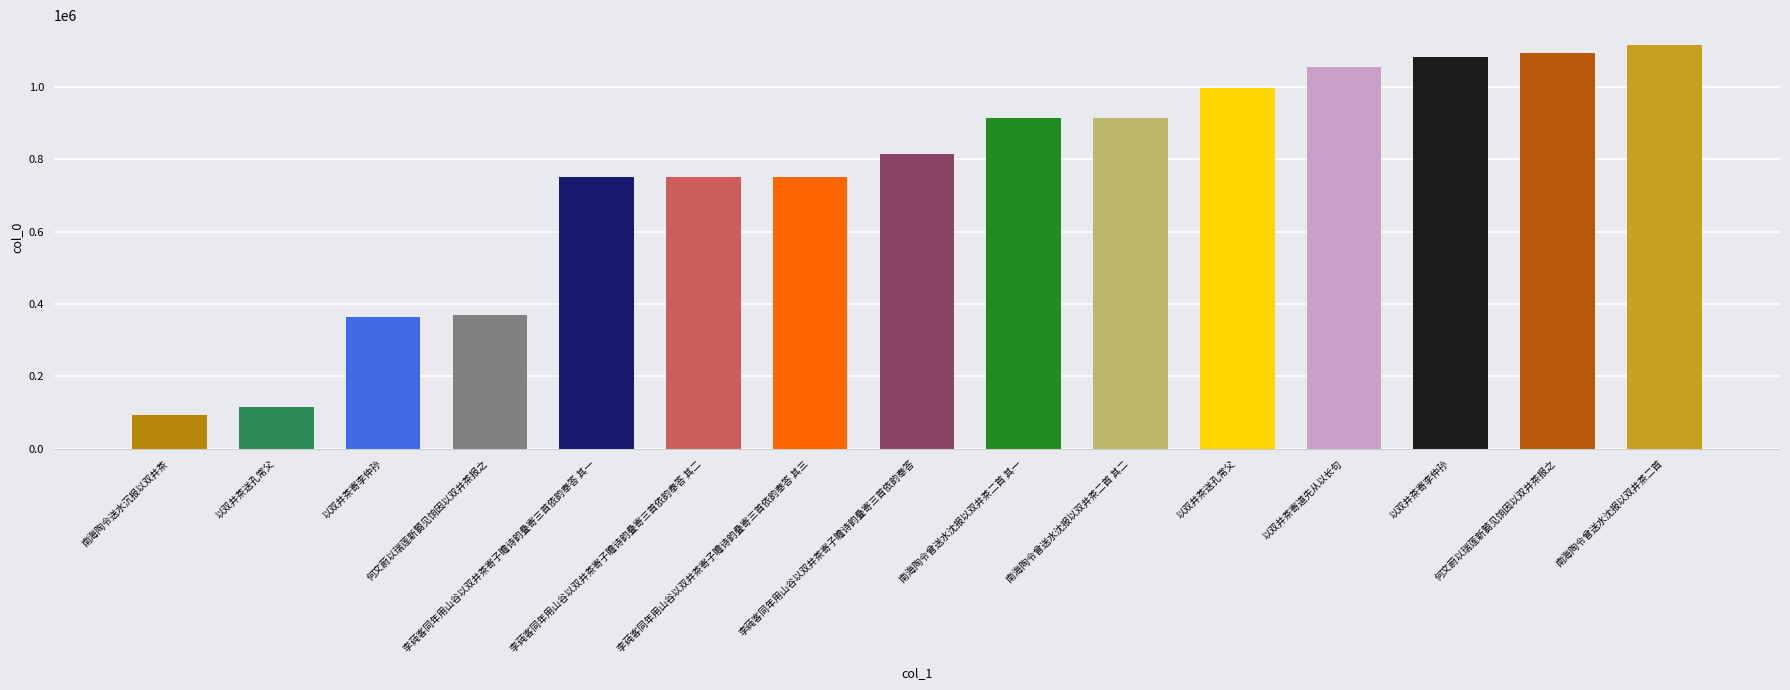

How many bars are there in total?

15